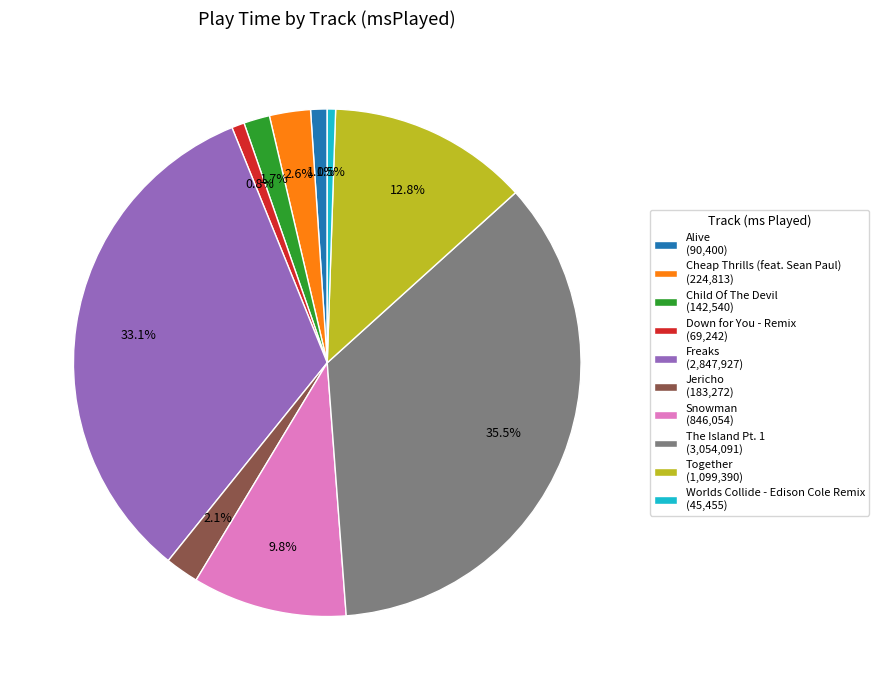

To the nearest percent, what is the average slice percentage?

10%